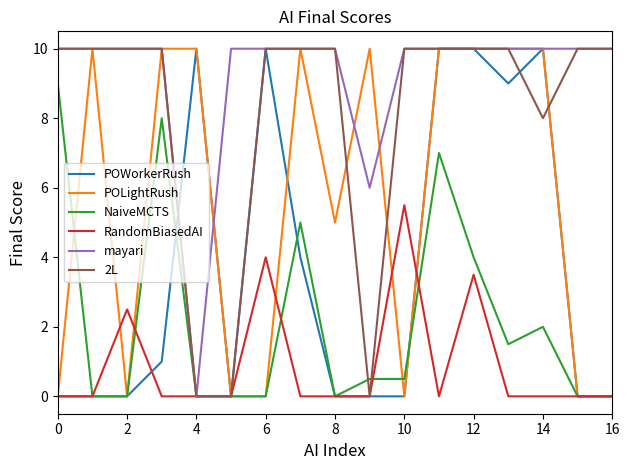

Which series has the largest total across all categories?

mayari